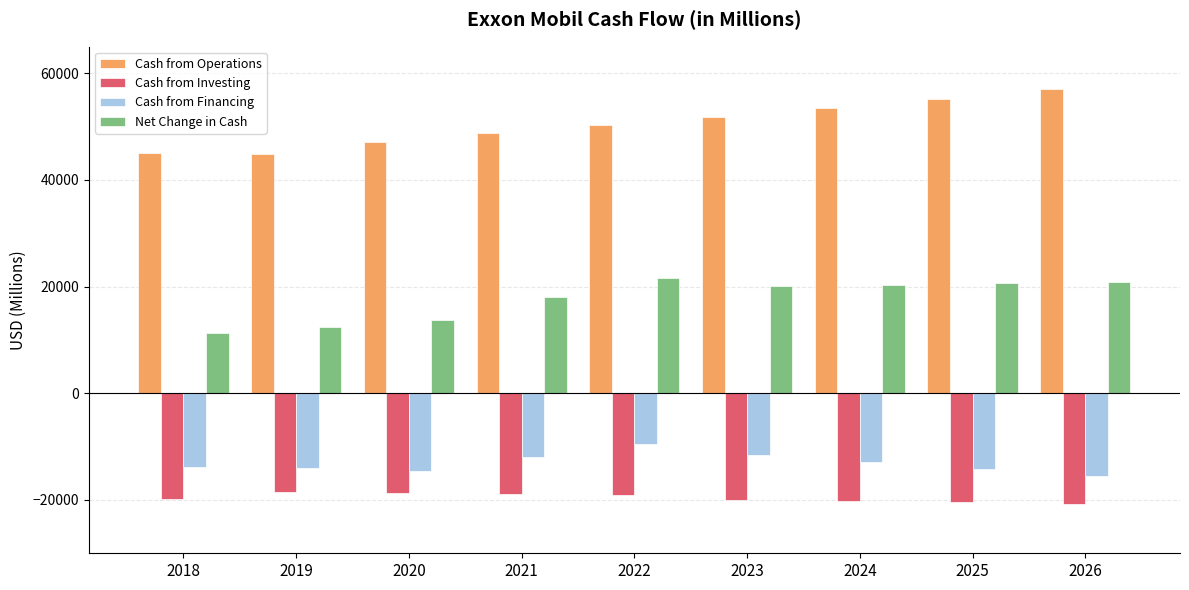

What is the approximate value of Cash from Operations at 2018?

45035.1